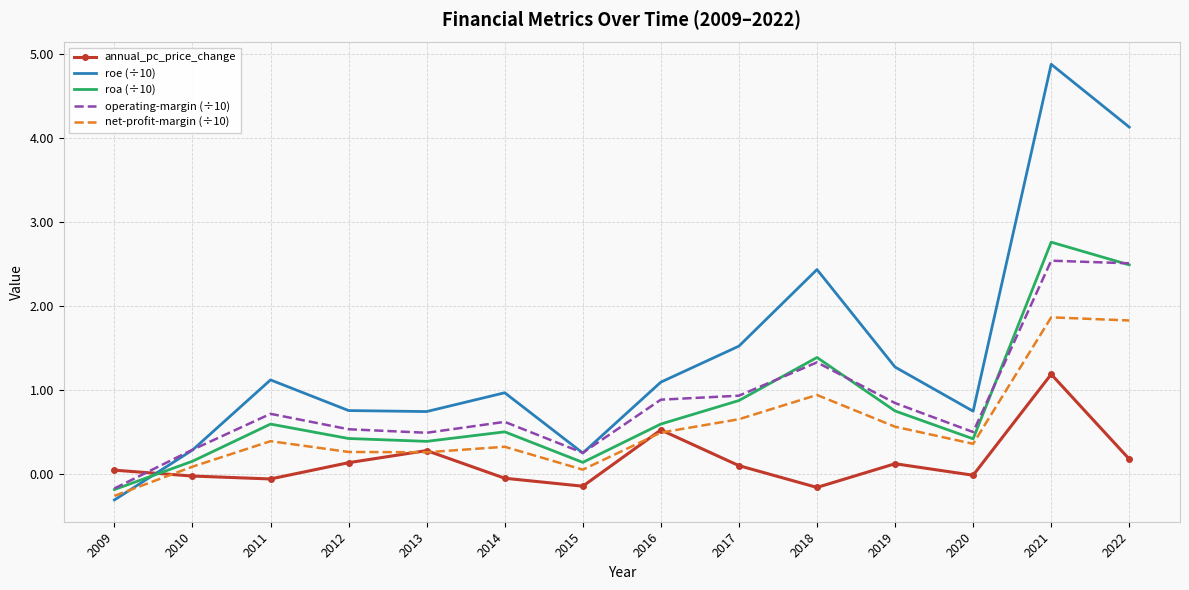

Between 2014 and 2019, which series saw the biggest shift?

roe (÷10)